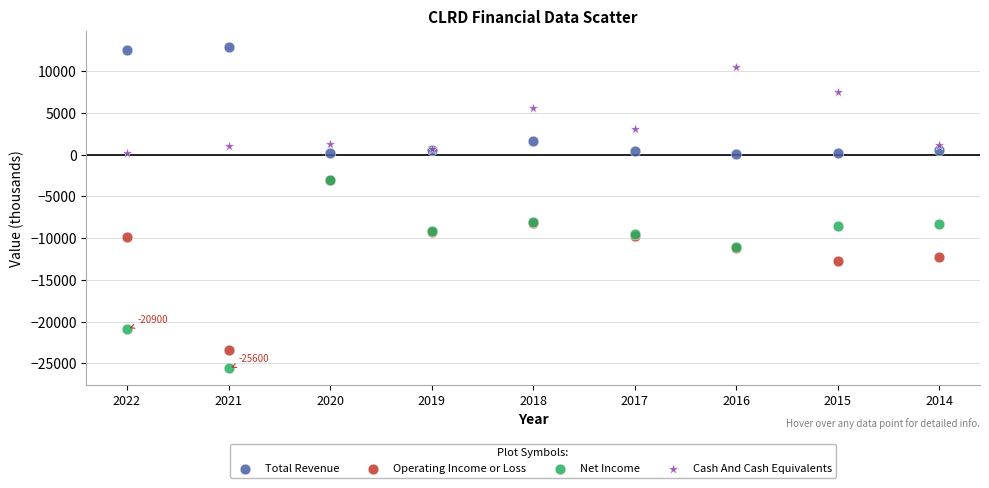

Which series has the widest spread of Y values?

Net Income